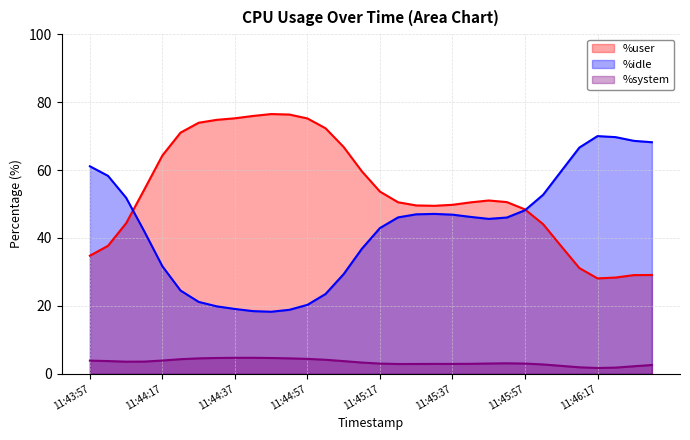

How many lines are shown in the chart?

3